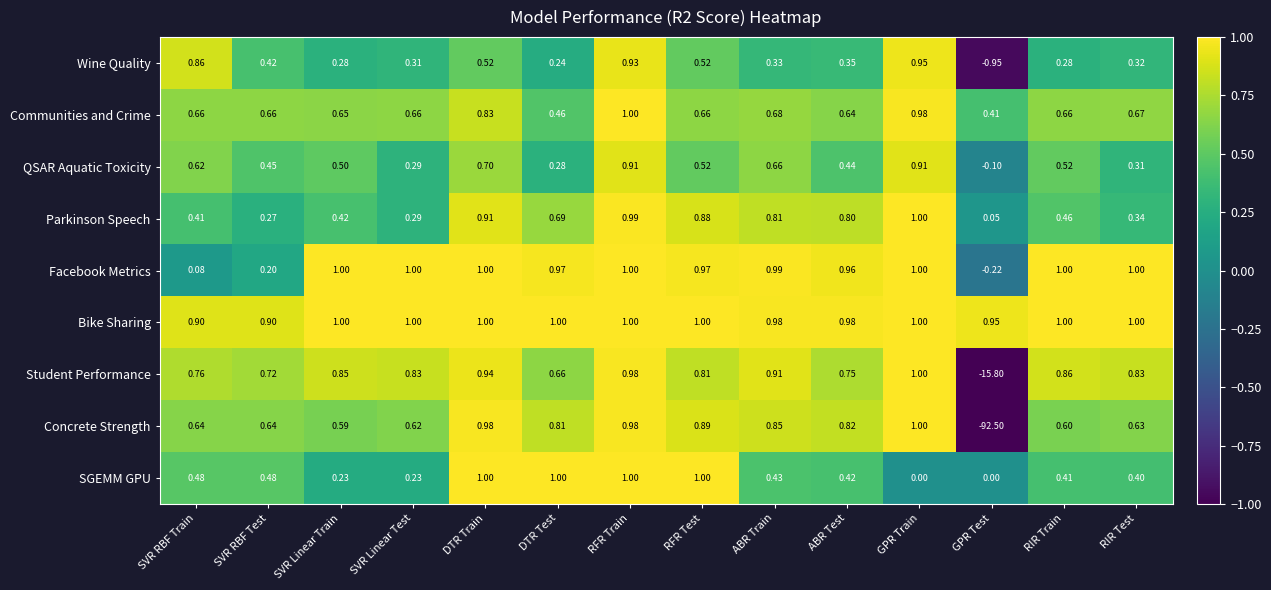

How many negative values does the Wine Quality series have?

1